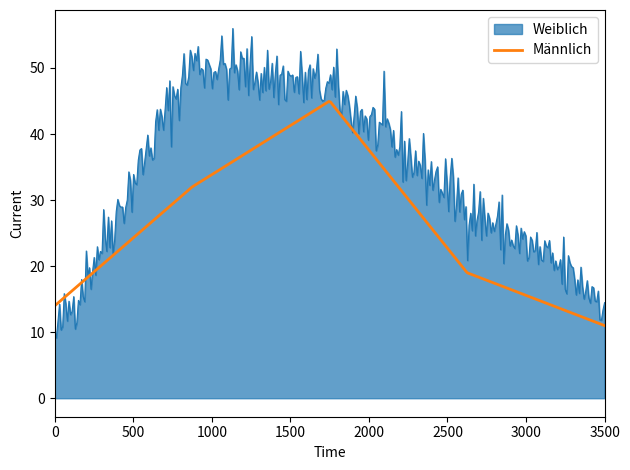

What is the lowest value of the Männlich series?

11.0